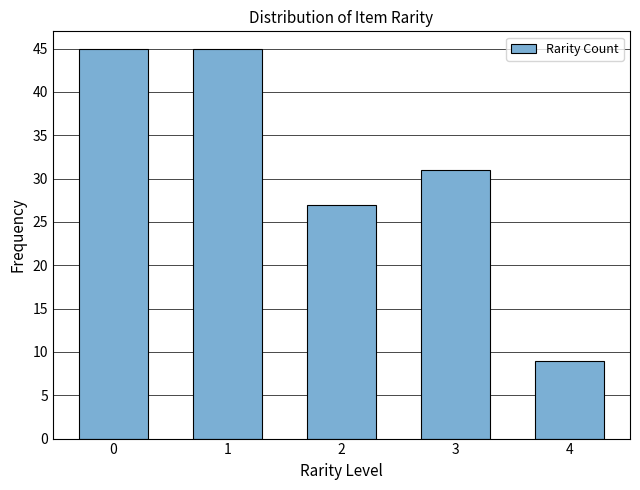

Reading left to right, list all the values displayed in this chart.

45	45	27	31	9